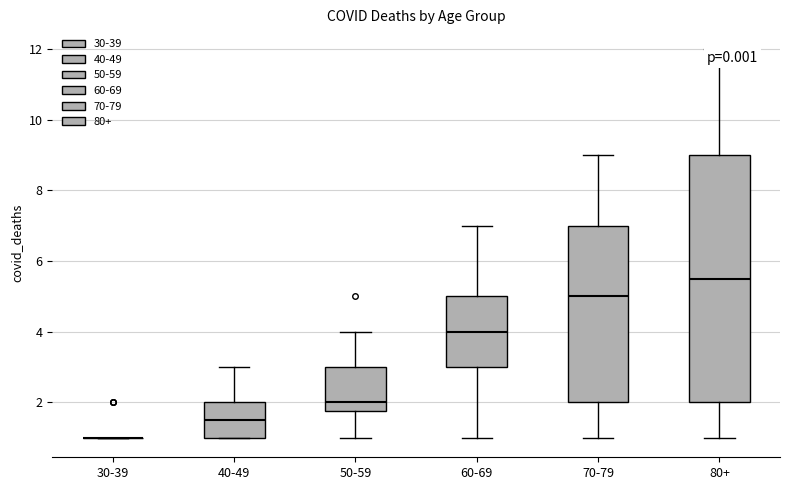

Where does the median line of the box for 40-49 sit on the y-axis? The values are not printed on the chart, so give them approximately, as read against the axis.

1.6